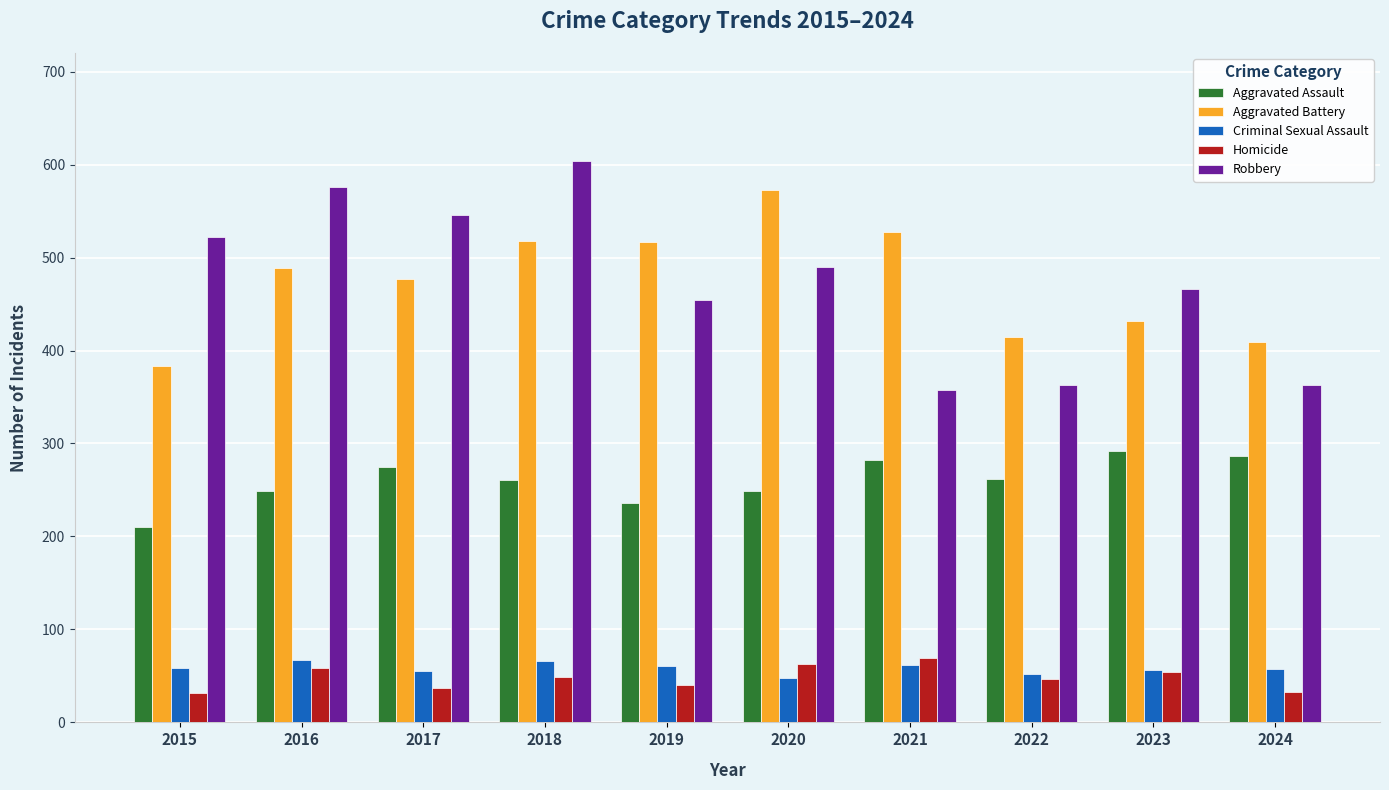

Which category has the highest value across all series?

2018